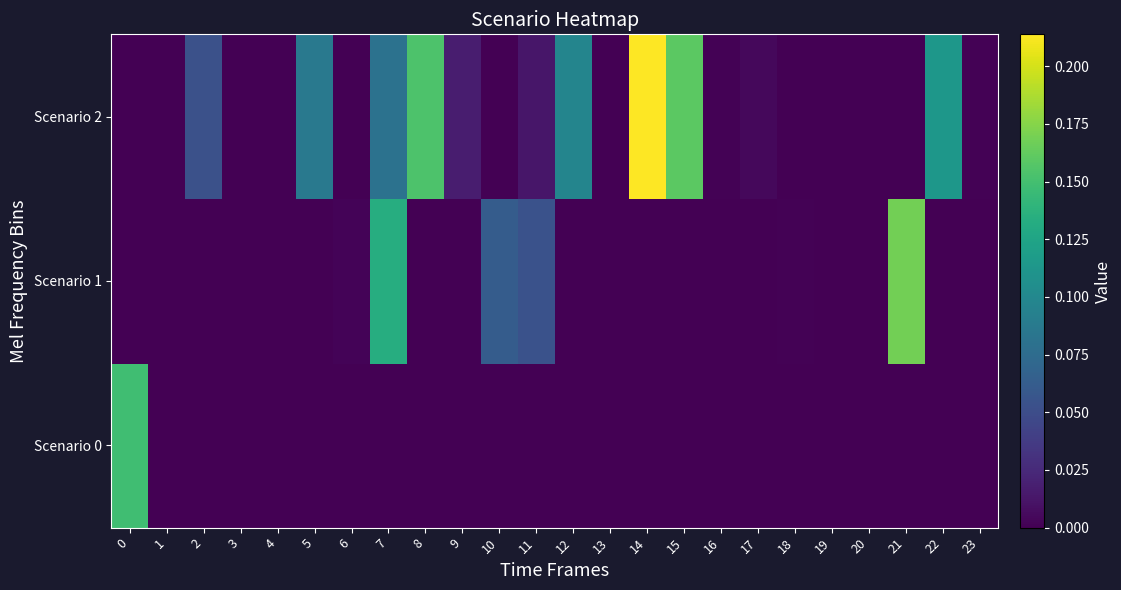

Rank the series by their average value, from highest to lowest.

Scenario 2, Scenario 1, Scenario 0